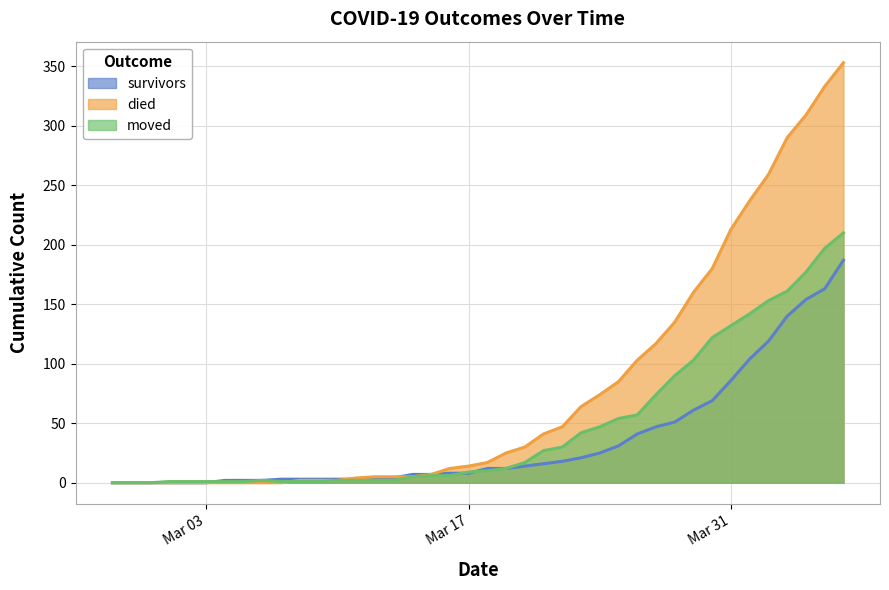

What is the label of the 28th point from the right?

2020-03-10